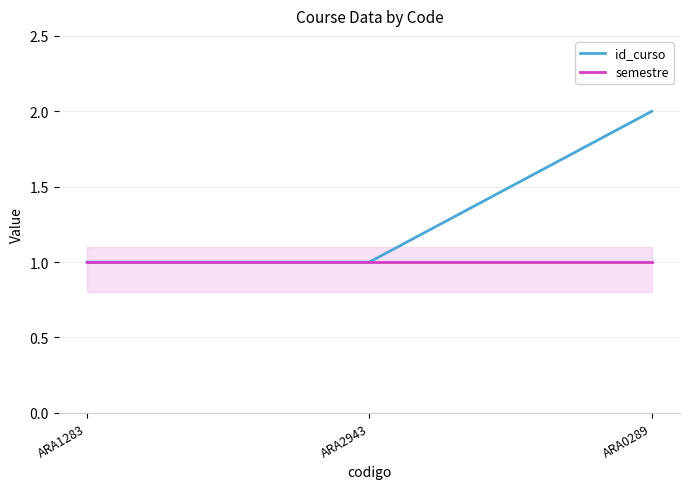

What is the total value across all series at ARA2943?

2